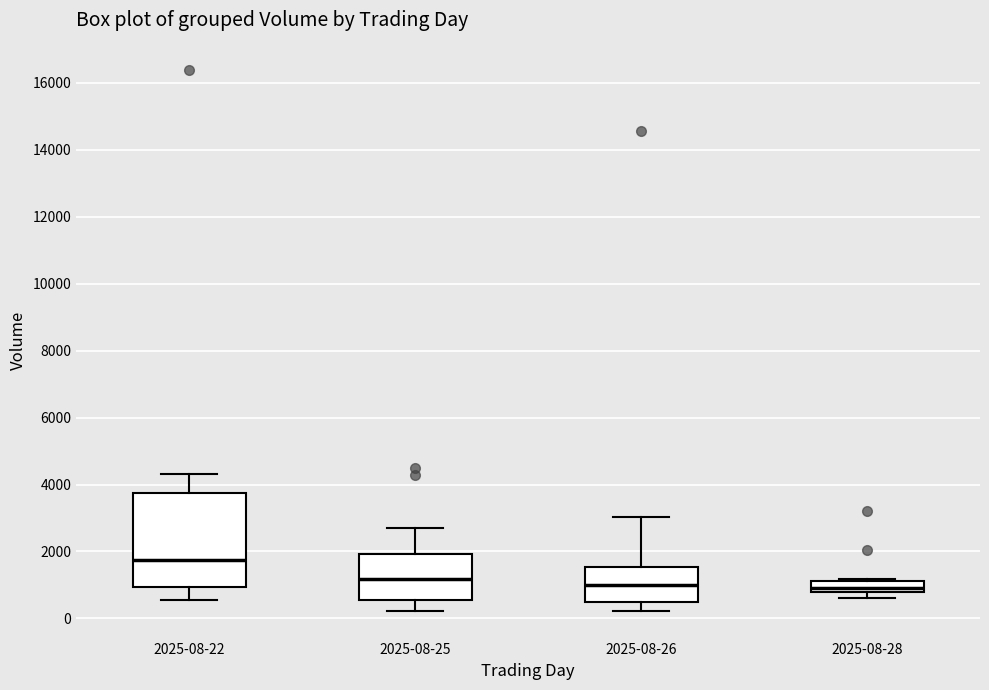

Where does the upper whisker of the box for 2025-08-22 end on the y-axis? The values are not printed on the chart, so give them approximately, as read against the axis.

4400